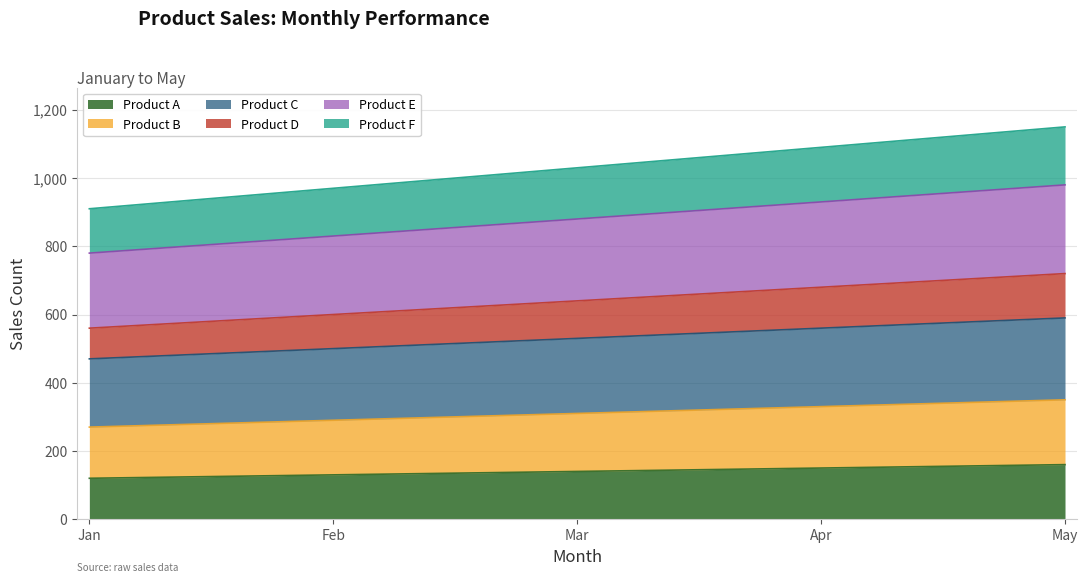

Reading left to right, list all the values displayed in this chart.

Product A: 120	130	140	150	160
Product B: 270	290	310	330	350
Product C: 470	500	530	560	590
Product D: 560	600	640	680	720
Product E: 780	830	880	930	980
Product F: 910	970	1030	1090	1150